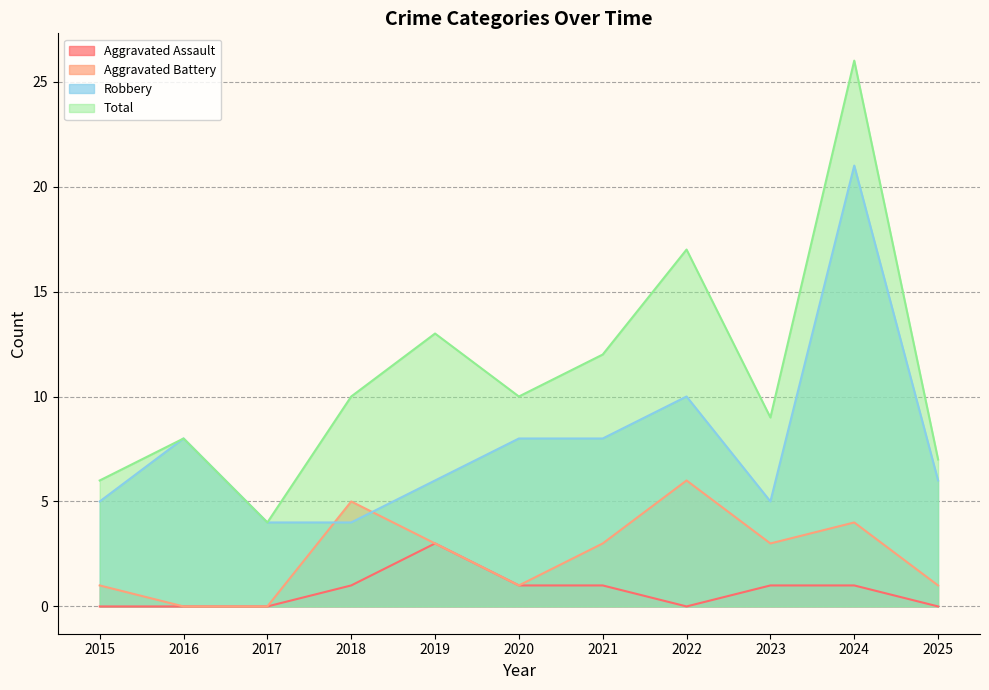

Is it true that Total equals 10 at 2025?

False